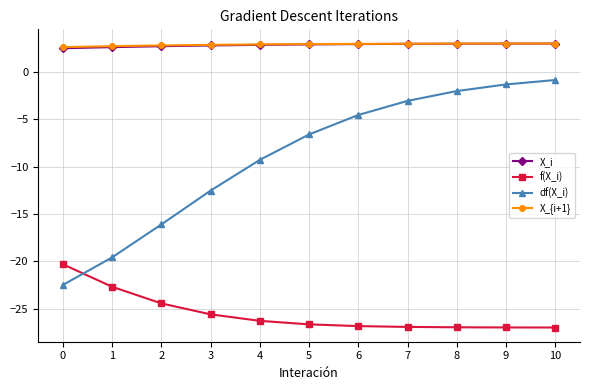

What is the value of the f(X_i) point at the 4th from the left?

-25.6